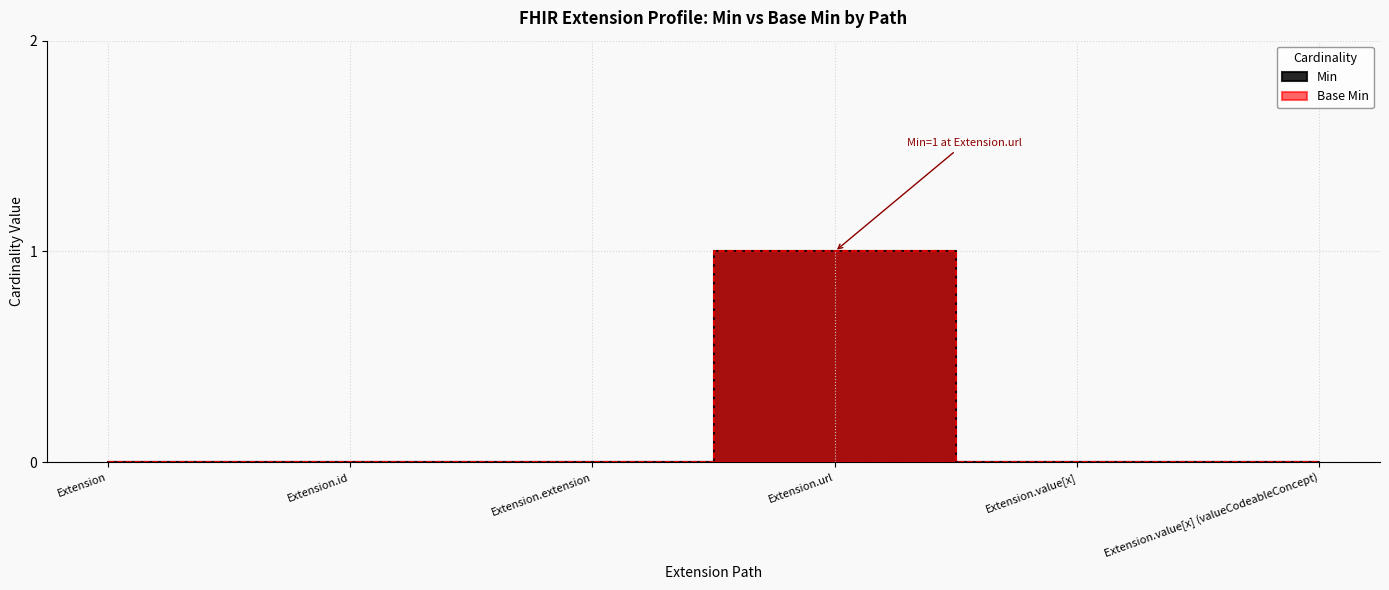

True or false: Min and Base Min cross at least once.

False